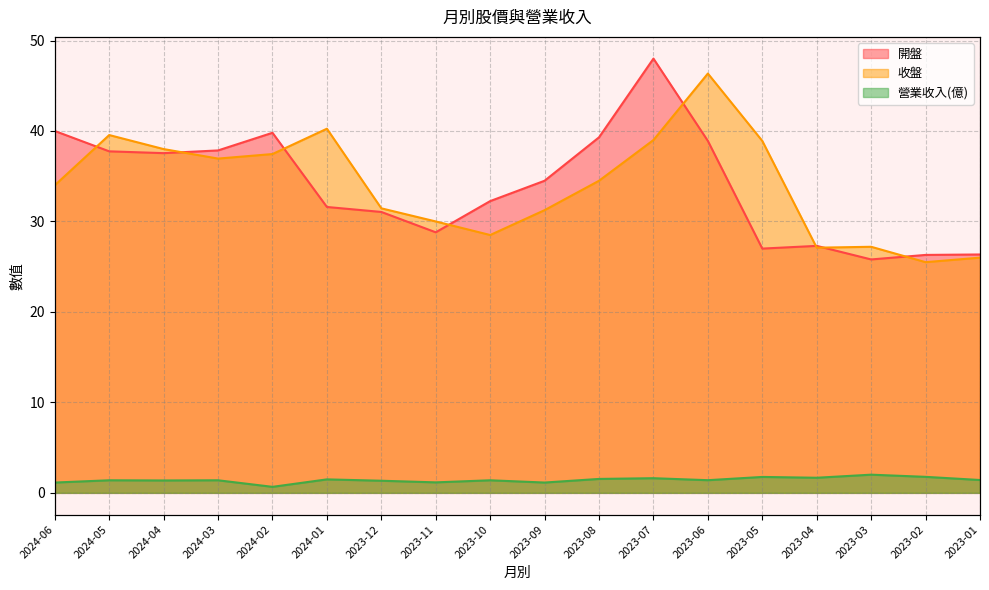

What is the greatest value displayed?

48.0